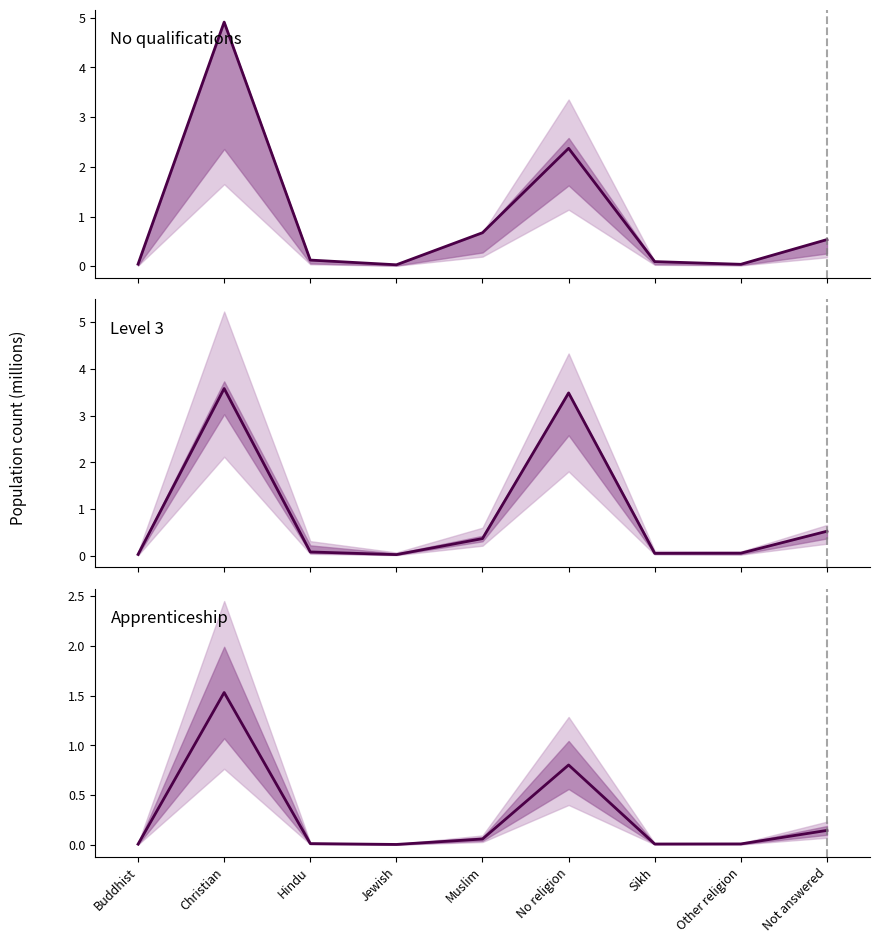

How many lines are shown in the chart?

3